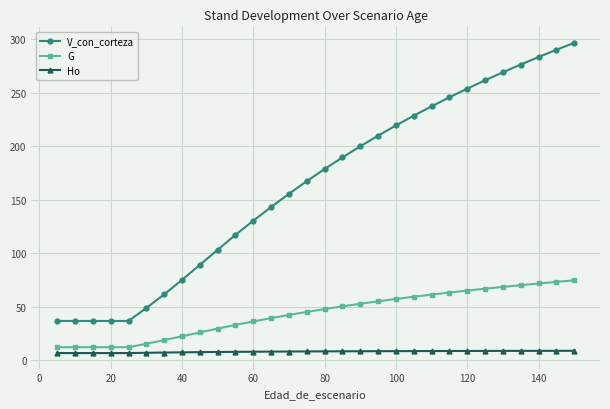

List the series in order of their peak value, highest first.

V_con_corteza, G, Ho